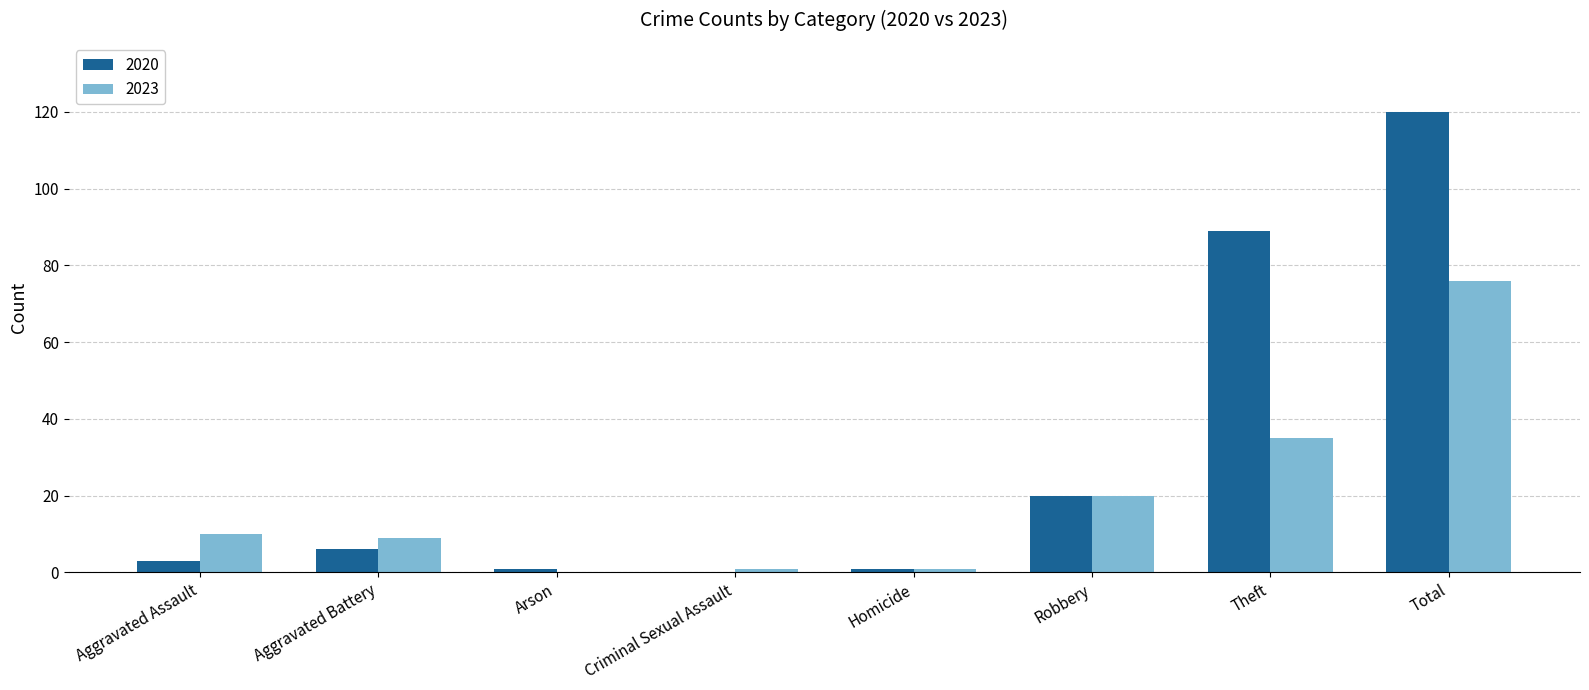

At which label is 2020 closest to 60?

Theft